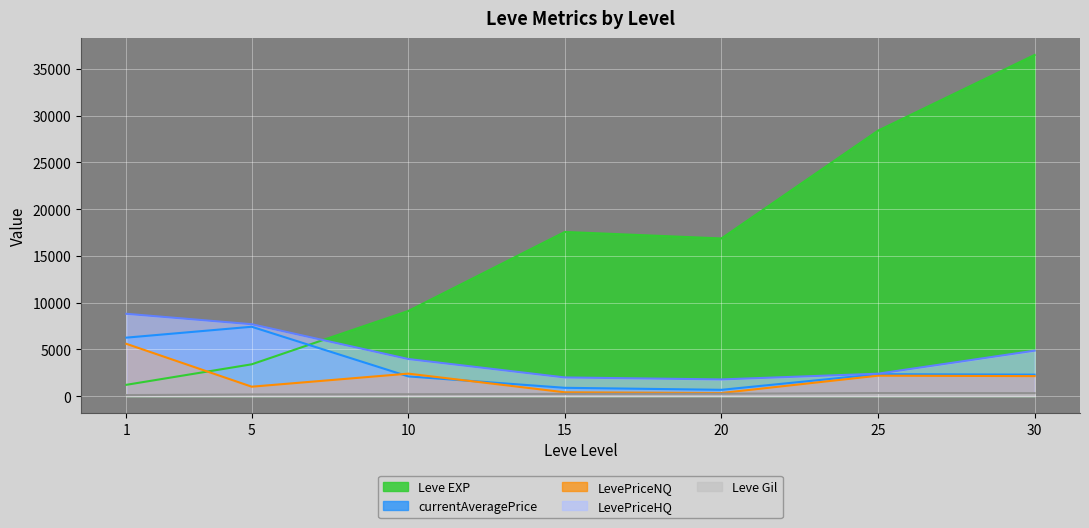

The LevePriceNQ series shows 746.9 at 1. True or false?

False